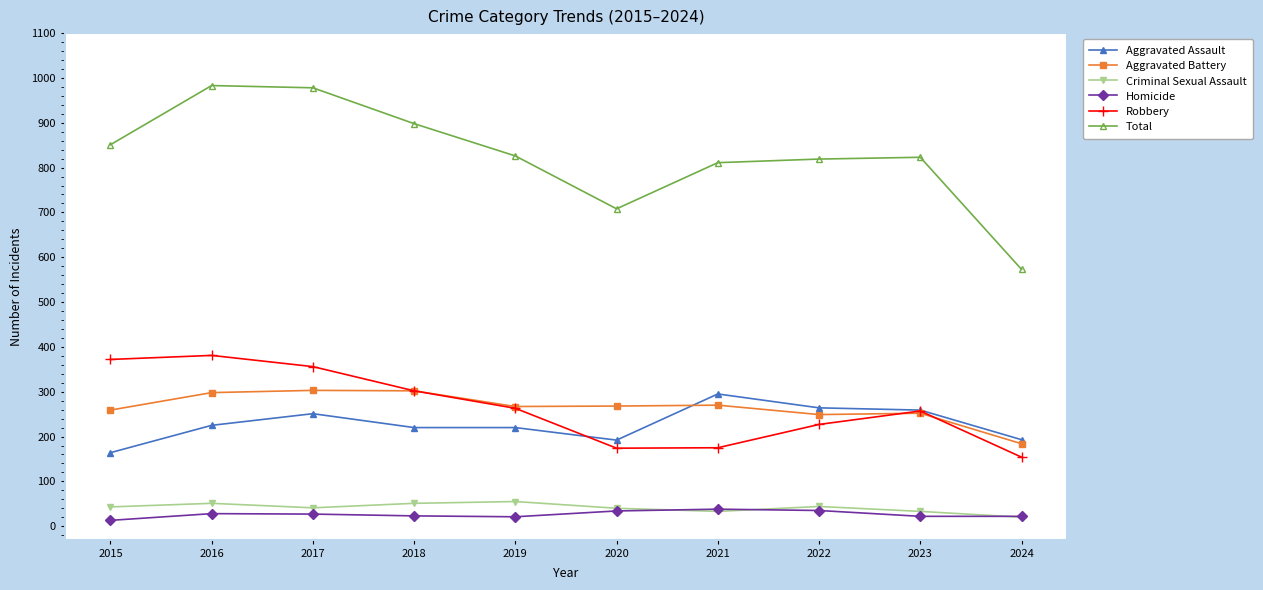

What is the sum of all Total values?

8270